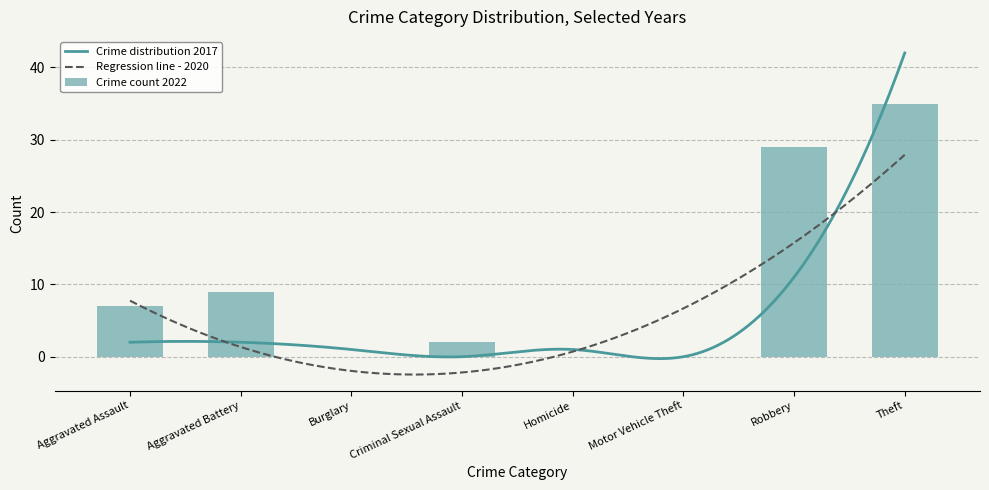

At which label does 2022 first exceed 7?

Aggravated Battery